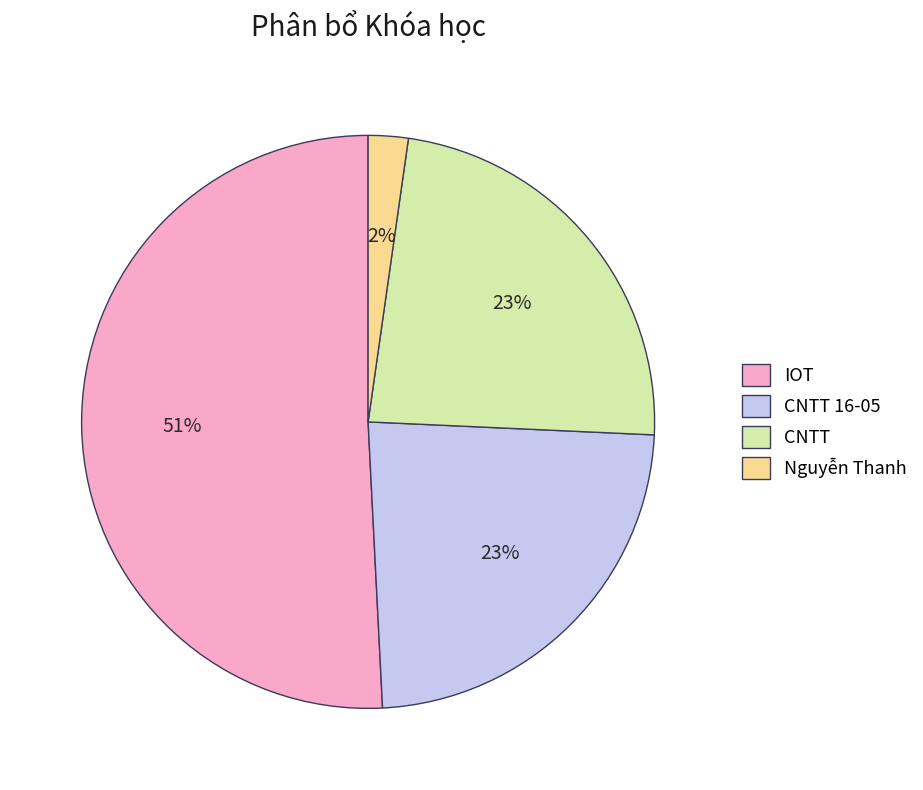

What percentage is the Nguyễn Thanh slice, to the nearest percent?

2%